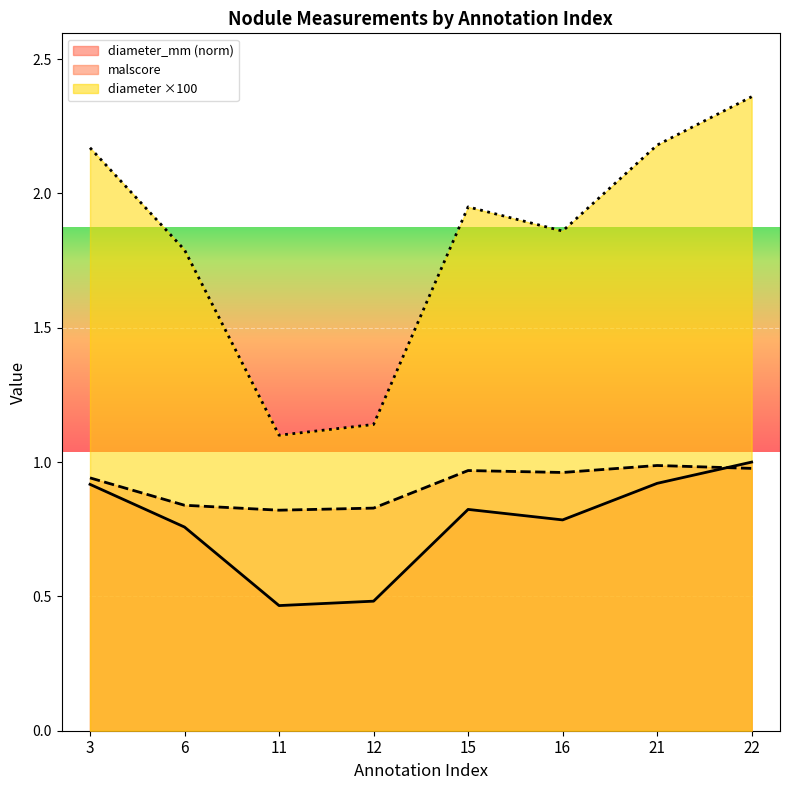

What are all the series names shown in the legend?

diameter_mm (norm), malscore, diameter ×100